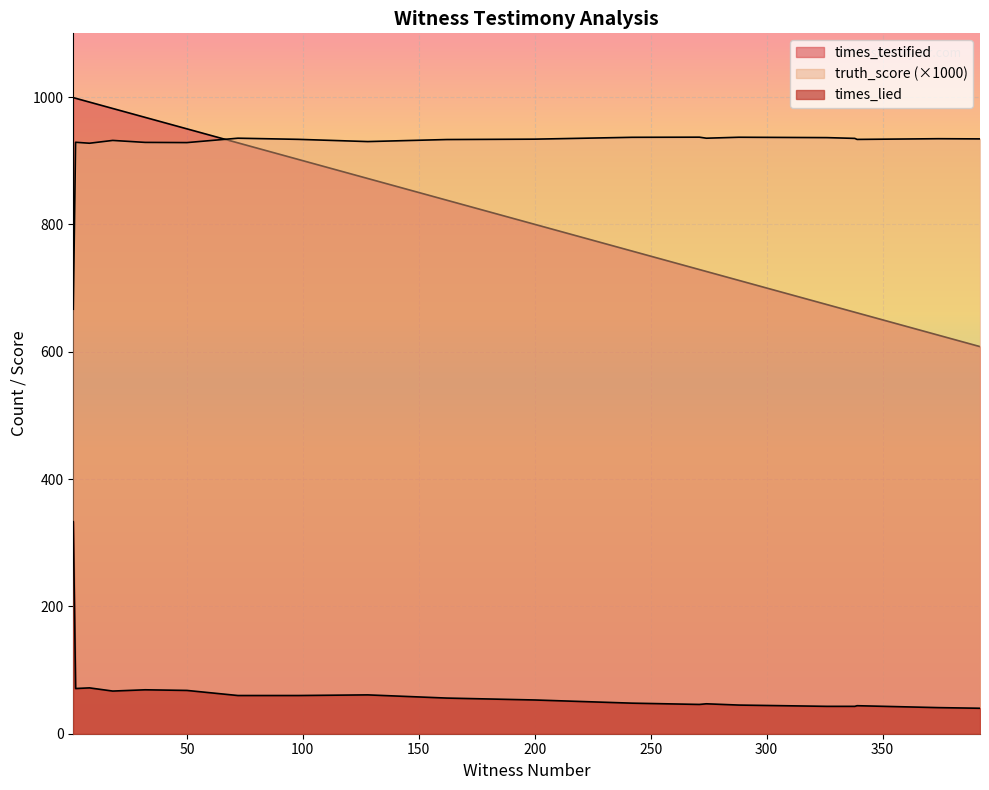

What value does the truth_score series have at 18?

935.3